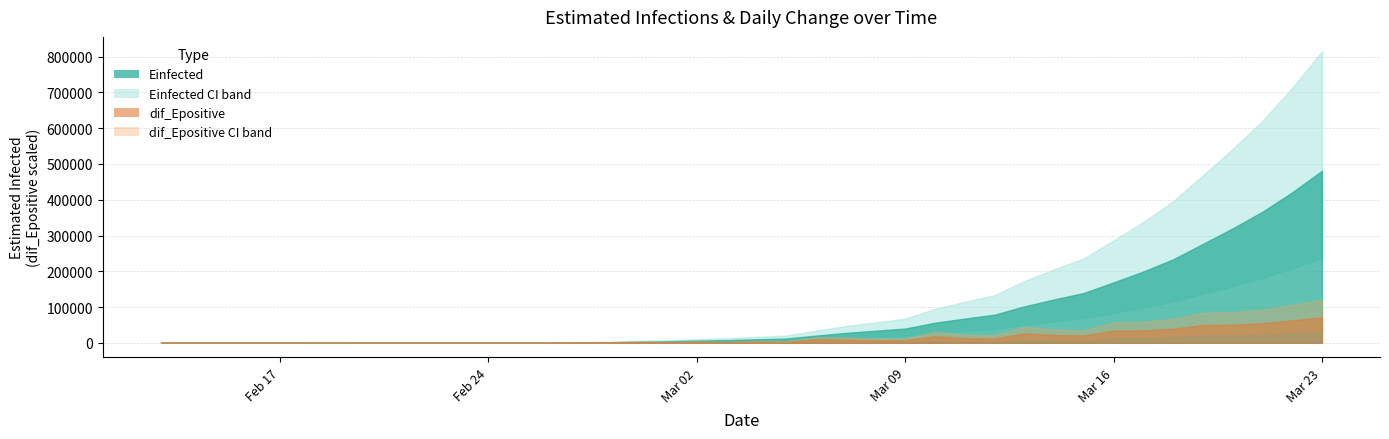

Is it true that Einfected equals 30474.7 at 31?

False